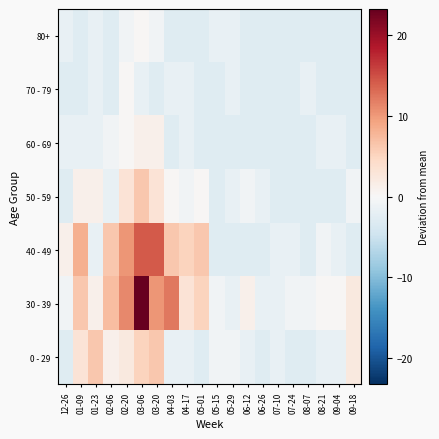

Which label corresponds to the largest value in the chart?

03-06